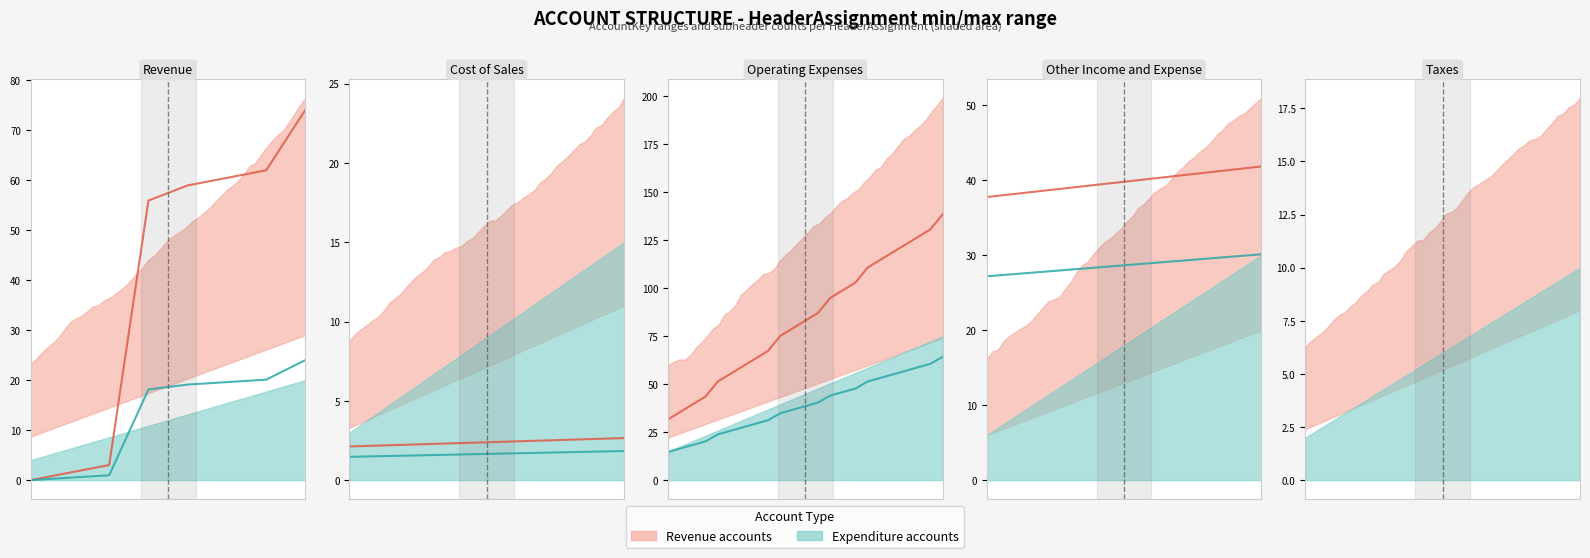

True or false: AccountKey (Revenue) and AccountKey (Expenditure) intersect in this chart.

False